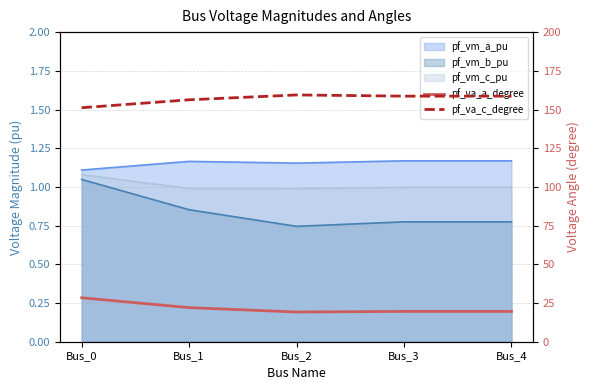

True or false: pf_va_c_degree and pf_va_a_degree cross at least once.

False